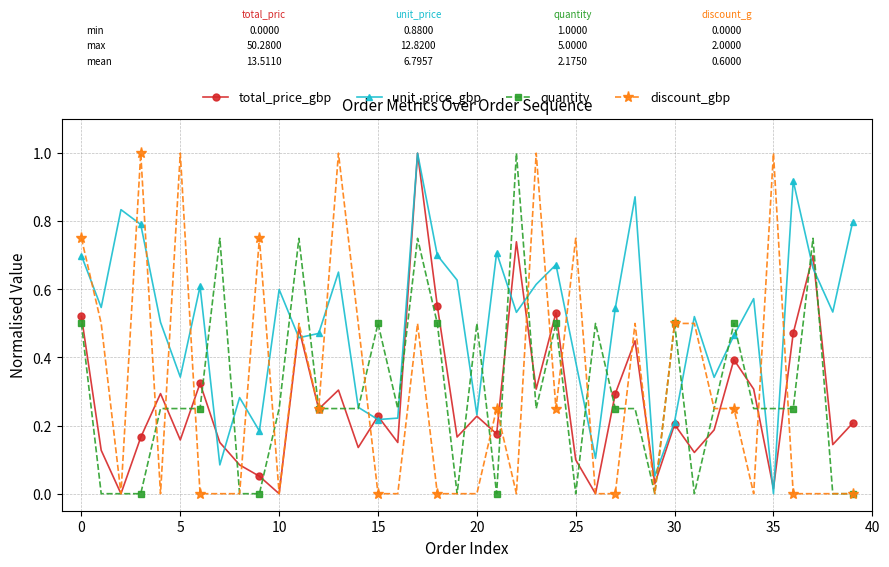

How many interior local valleys does the total_price_gbp series have?

14